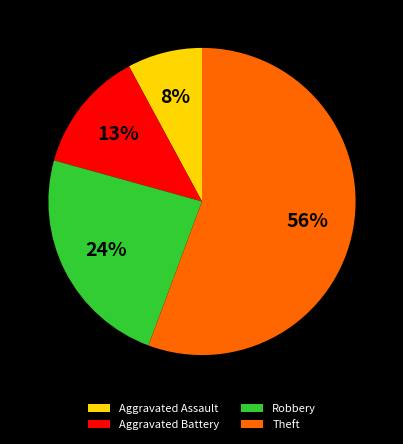

To the nearest percent, what is the combined percentage of Aggravated Assault and Aggravated Battery?

21%